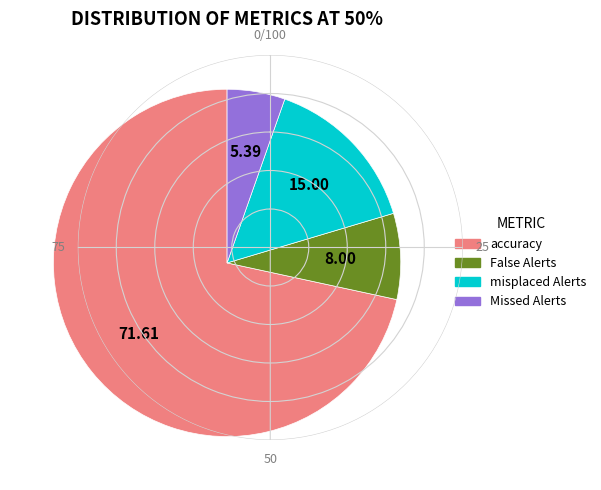

How many slices are in this pie chart?

4